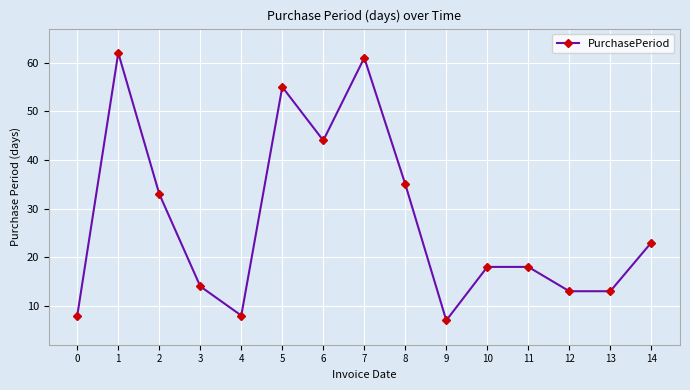

What is the difference between the second highest and second lowest values?

53